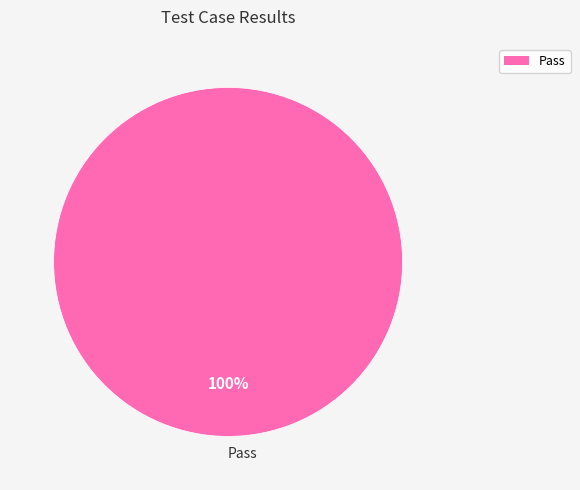

How many slices are in this pie chart?

1